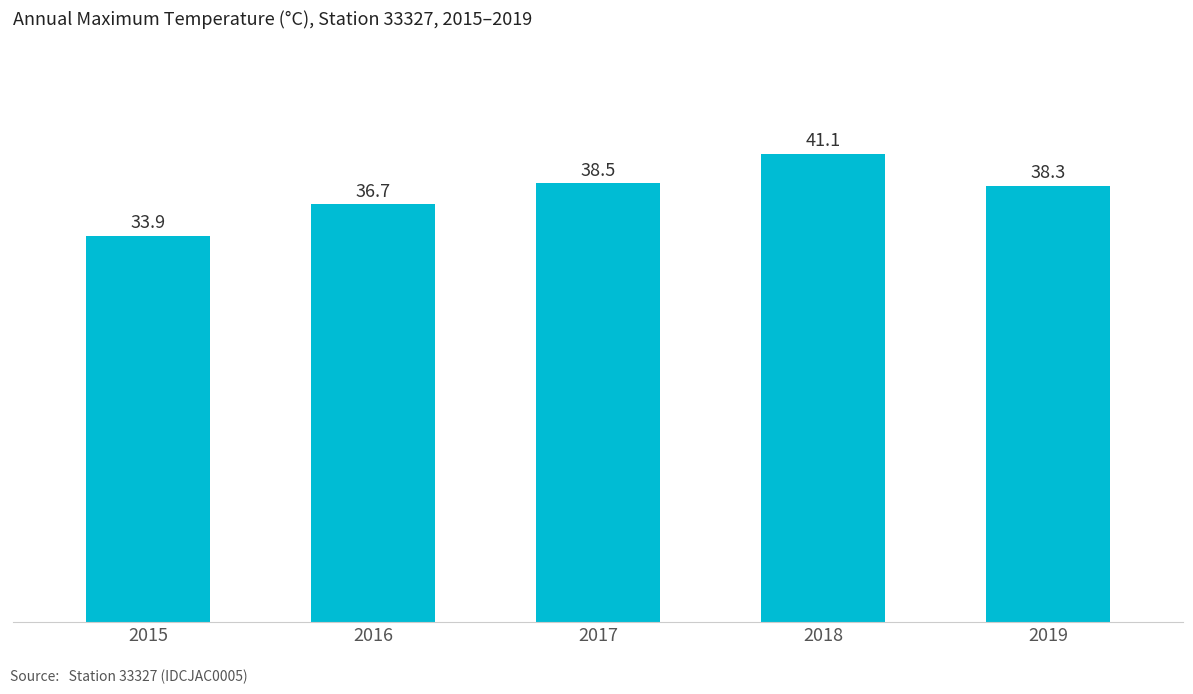

What is the change in value from 2017 to 2019?

-0.2